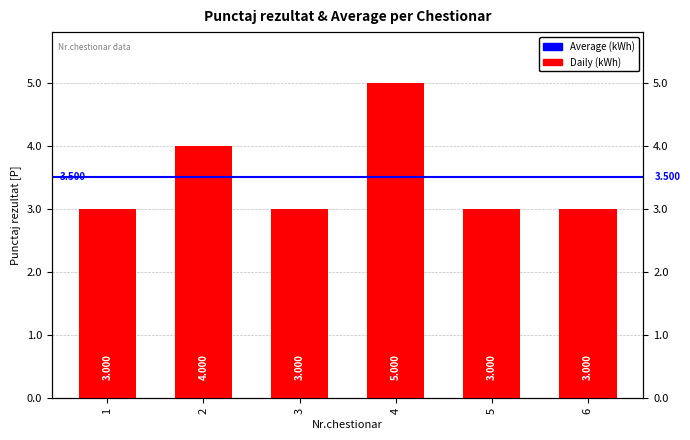

Where is the data nearest to the value 4?

2